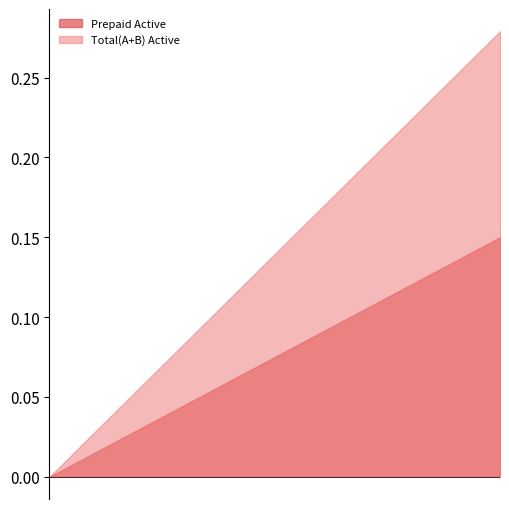

Which series has the largest total across all categories?

Total(A+B) Active